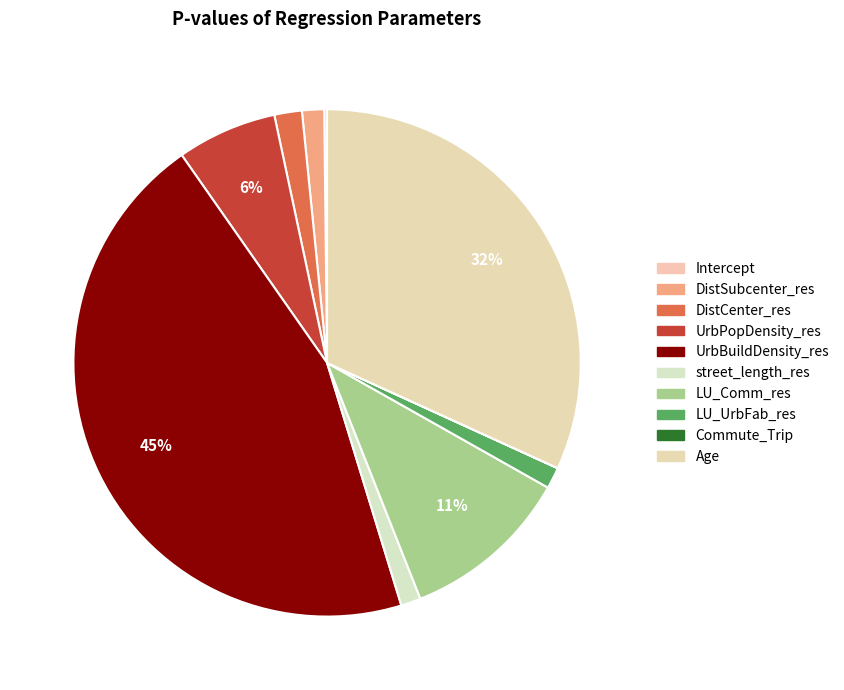

To the nearest percent, what percentage of the pie is UrbPopDensity_res?

6%